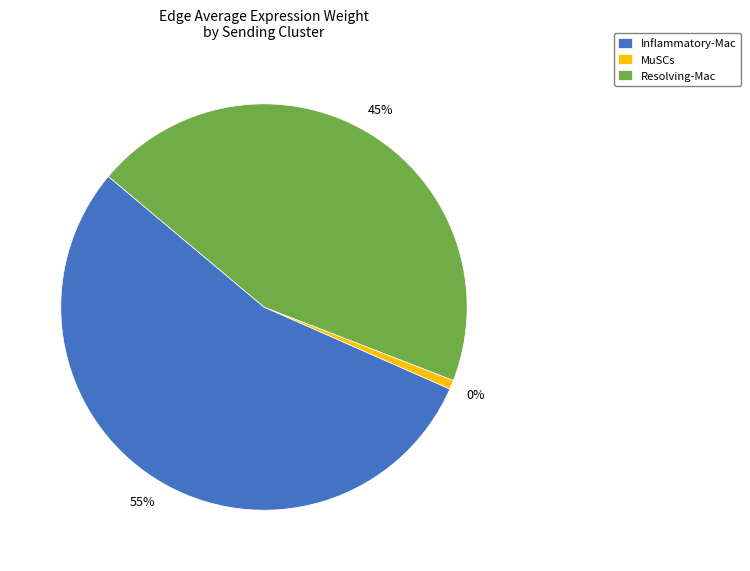

True or false: Inflammatory-Mac accounts for 12% of the total.

False